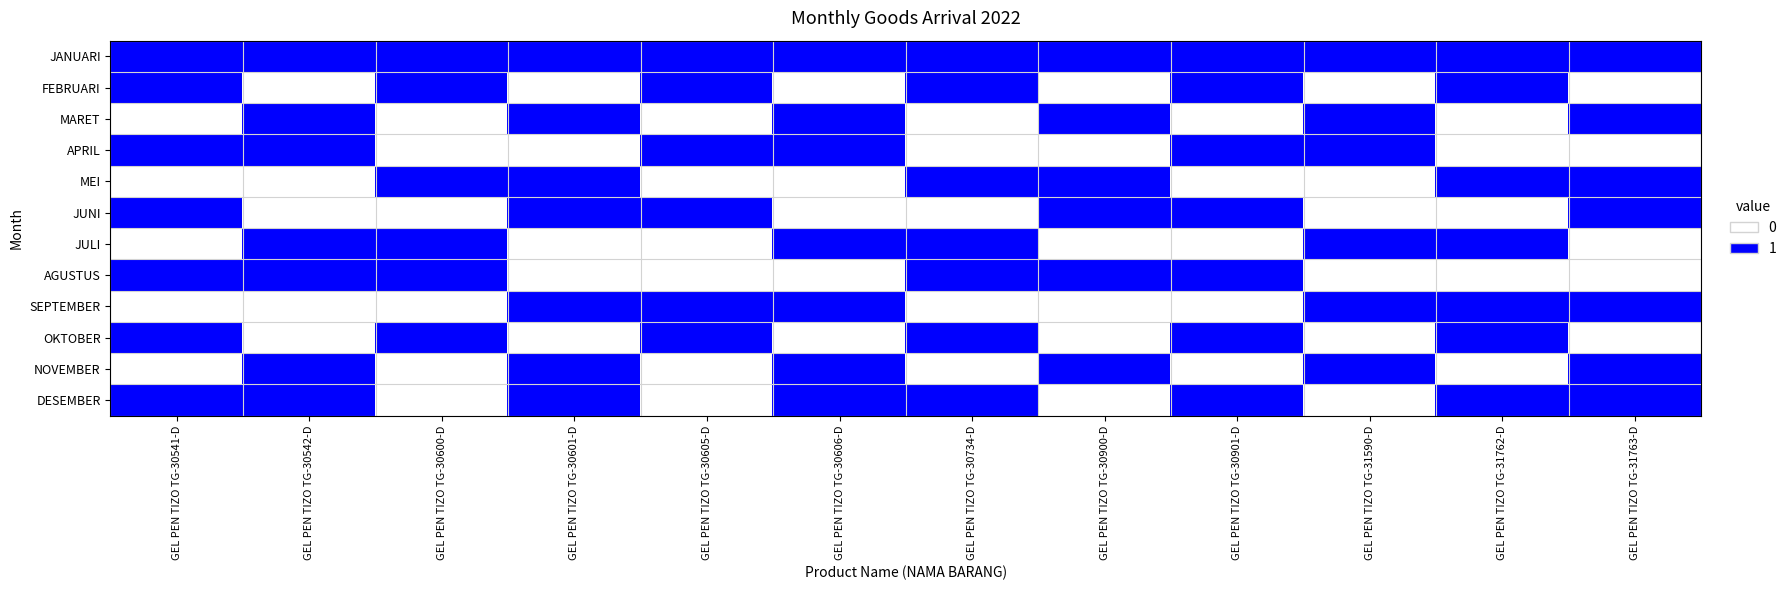

What is the difference between the maximum and minimum values in the MARET series?

1